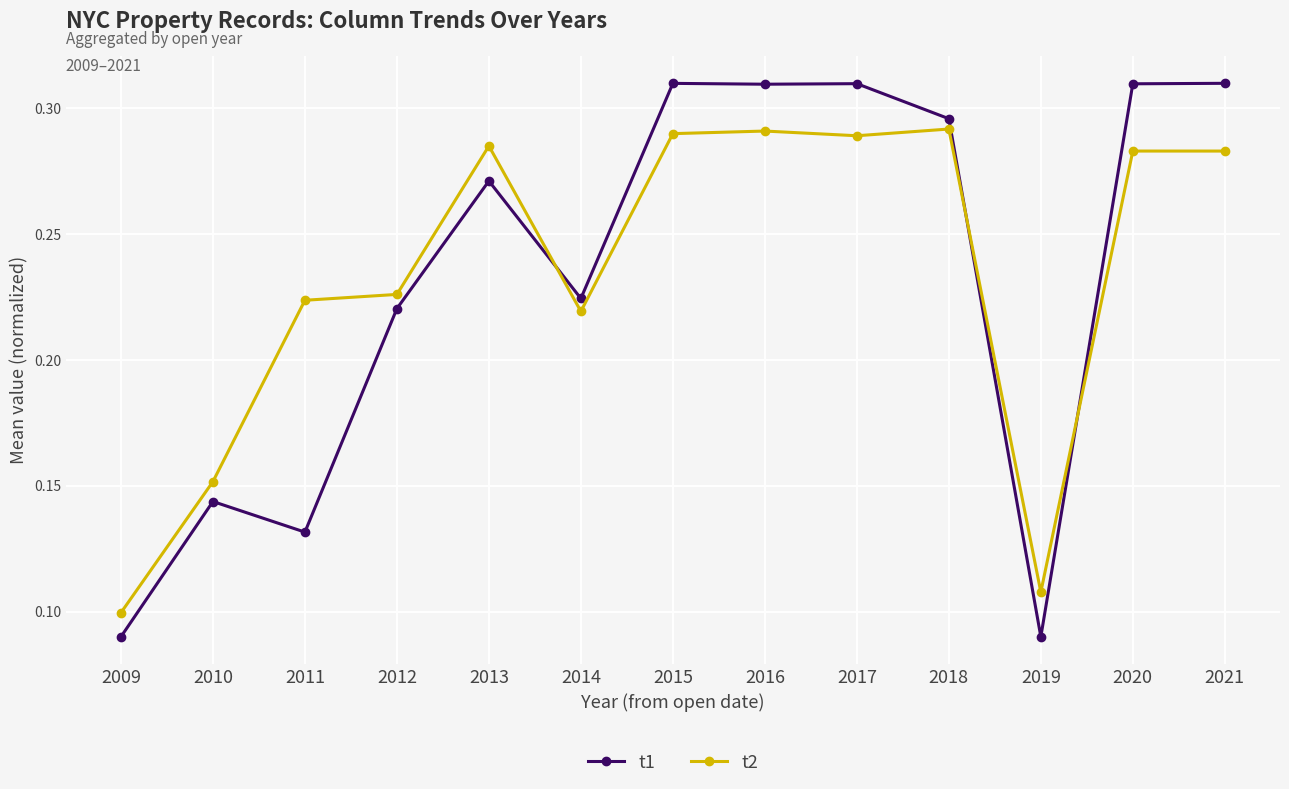

Which category has the lowest value in the t2 series?

2009